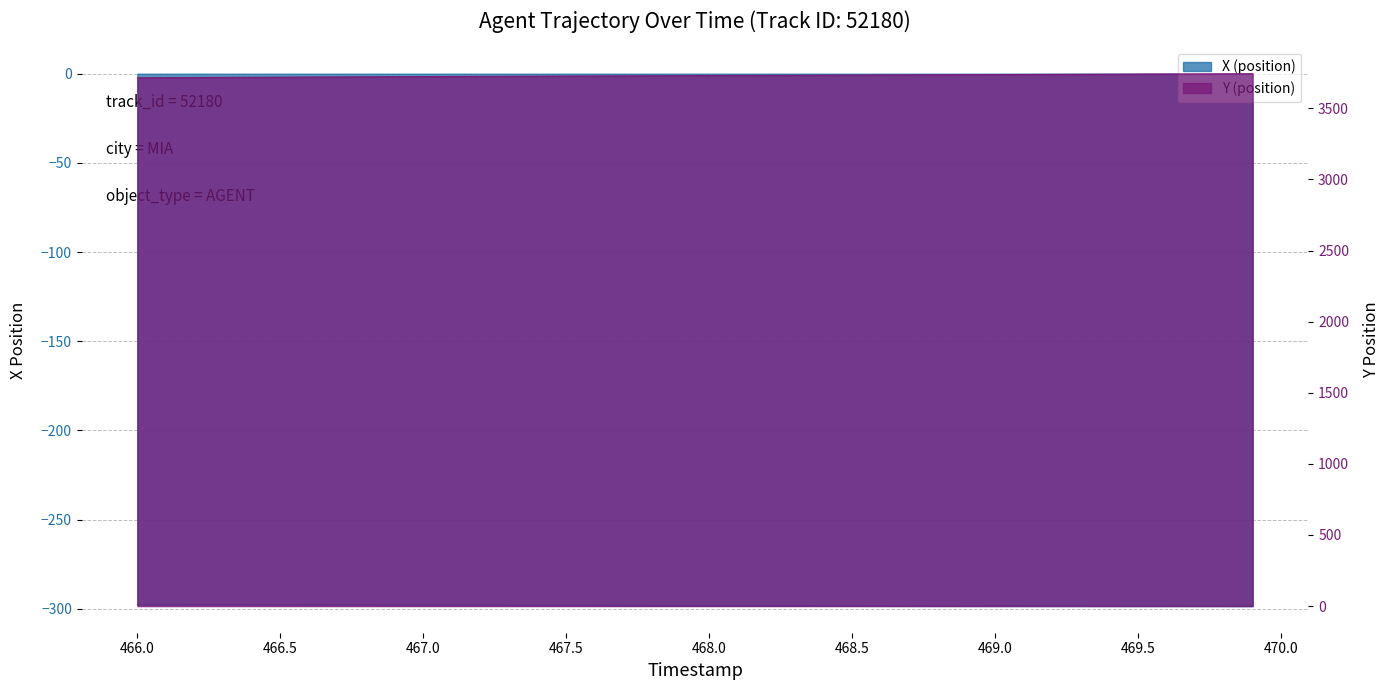

Reading left to right, what are all the values shown in this chart?

X (position): 466.0=-297.7	466.1=-297.7	466.2=-297.7	466.3=-297.8	466.4=-297.8	466.5=-297.8	466.6=-297.9	466.7=-297.9	466.8=-297.9	466.9=-297.9	467.0=-298.0	467.1=-298.0	467.2=-298.0	467.3=-298.1	467.4=-298.1	467.5=-298.1	467.6=-298.1	467.7=-298.2	467.8=-298.2	467.9=-298.2	468.0=-298.2	468.1=-298.3	468.2=-298.3	468.3=-298.3	468.4=-298.3	468.5=-298.3	468.6=-298.3	468.7=-298.4	468.8=-298.4	468.9=-298.4	469.0=-298.4	469.1=-298.4	469.2=-298.4	469.3=-298.4	469.4=-298.4	469.5=-298.4	469.6=-298.4	469.7=-298.4	469.8=-298.4	469.9=-298.5
Y (position): 466.0=3714.6	466.1=3715.4	466.2=3716.3	466.3=3717.2	466.4=3718.0	466.5=3718.9	466.6=3719.7	466.7=3720.5	466.8=3721.3	466.9=3722.1	467.0=3722.9	467.1=3723.7	467.2=3724.5	467.3=3725.2	467.4=3726.0	467.5=3726.7	467.6=3727.4	467.7=3728.1	467.8=3728.8	467.9=3729.6	468.0=3730.3	468.1=3731.0	468.2=3731.7	468.3=3732.4	468.4=3733.1	468.5=3733.8	468.6=3734.4	468.7=3735.1	468.8=3735.8	468.9=3736.5	469.0=3737.2	469.1=3737.9	469.2=3738.6	469.3=3739.3	469.4=3739.9	469.5=3740.6	469.6=3741.3	469.7=3741.9	469.8=3742.6	469.9=3743.2